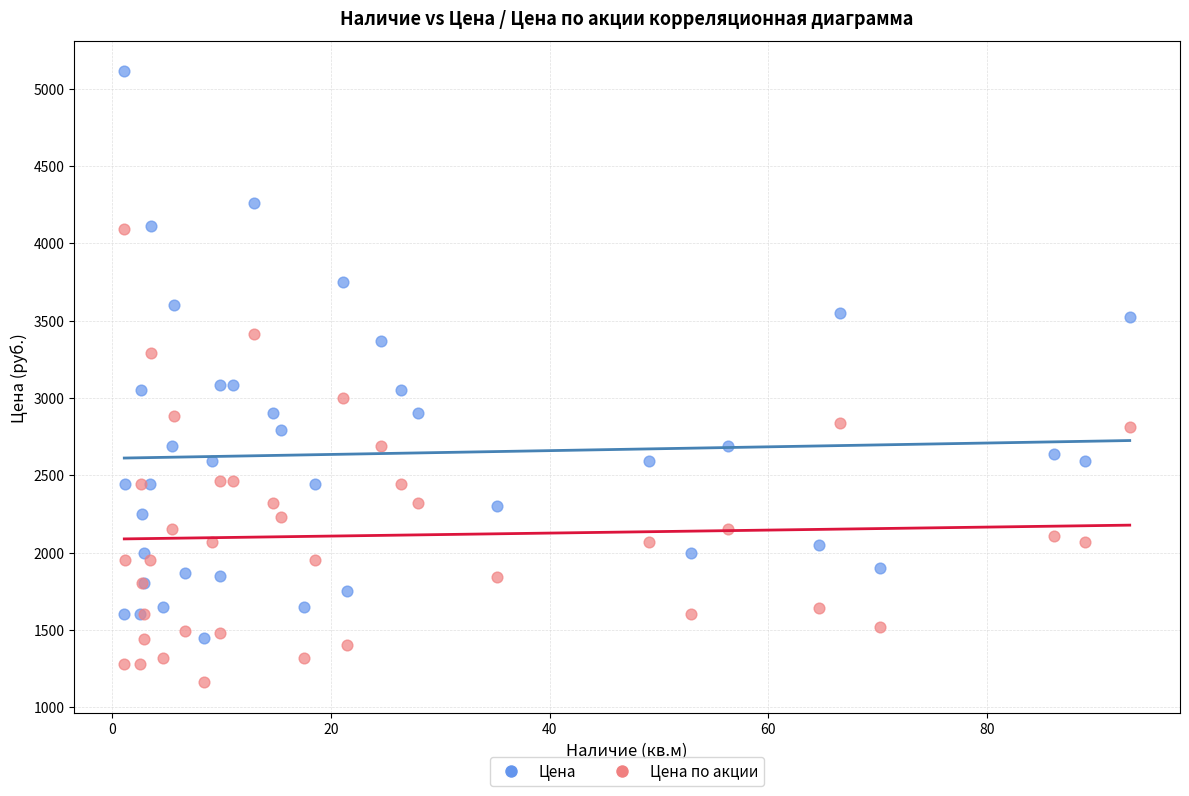

Which series has the largest Y range (max minus min)?

Цена